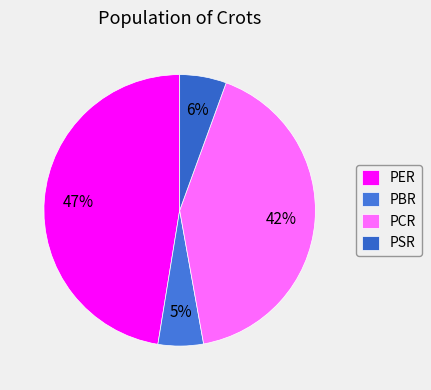

Do PCR and PBR together represent more than half of the pie?

No